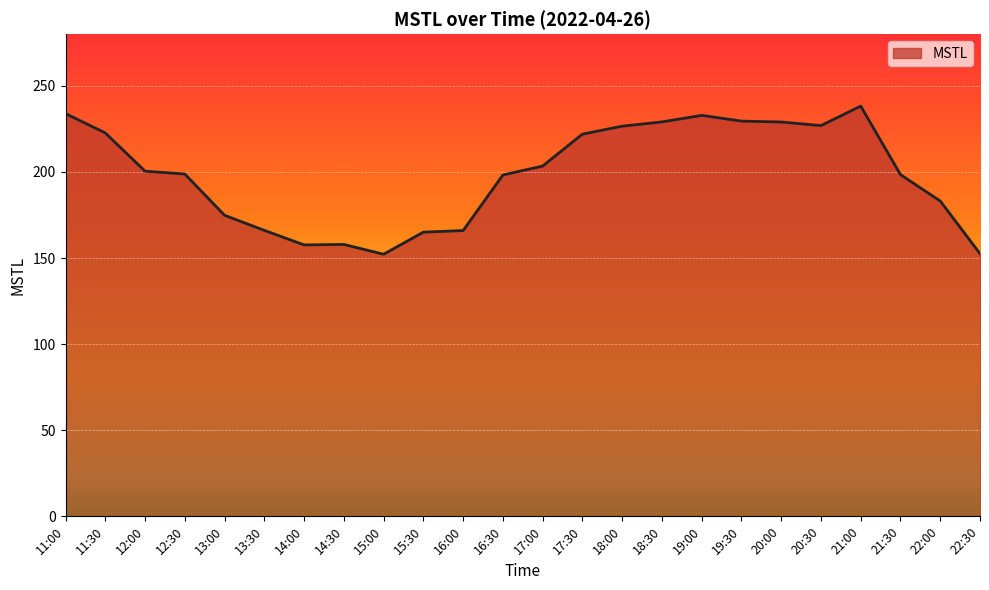

True or false: there are more than 2 points higher than both neighbors.

True